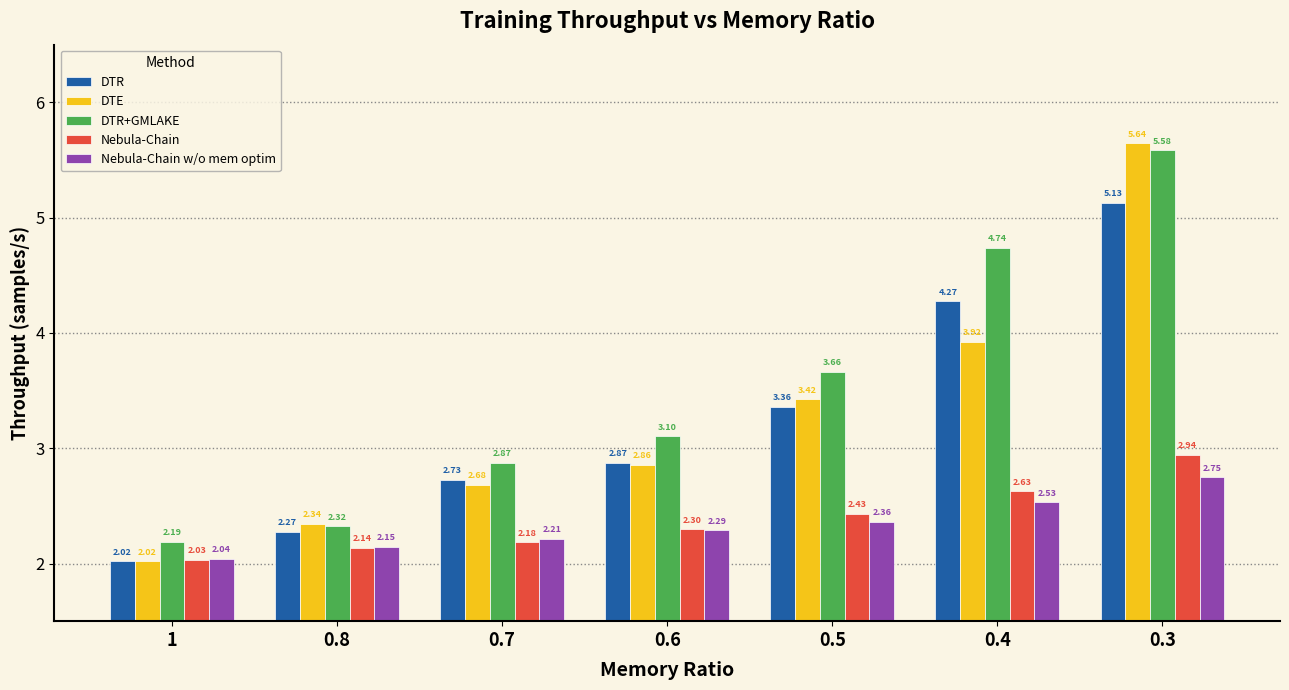

Between 1 and 0.3, which series saw the biggest shift?

DTE